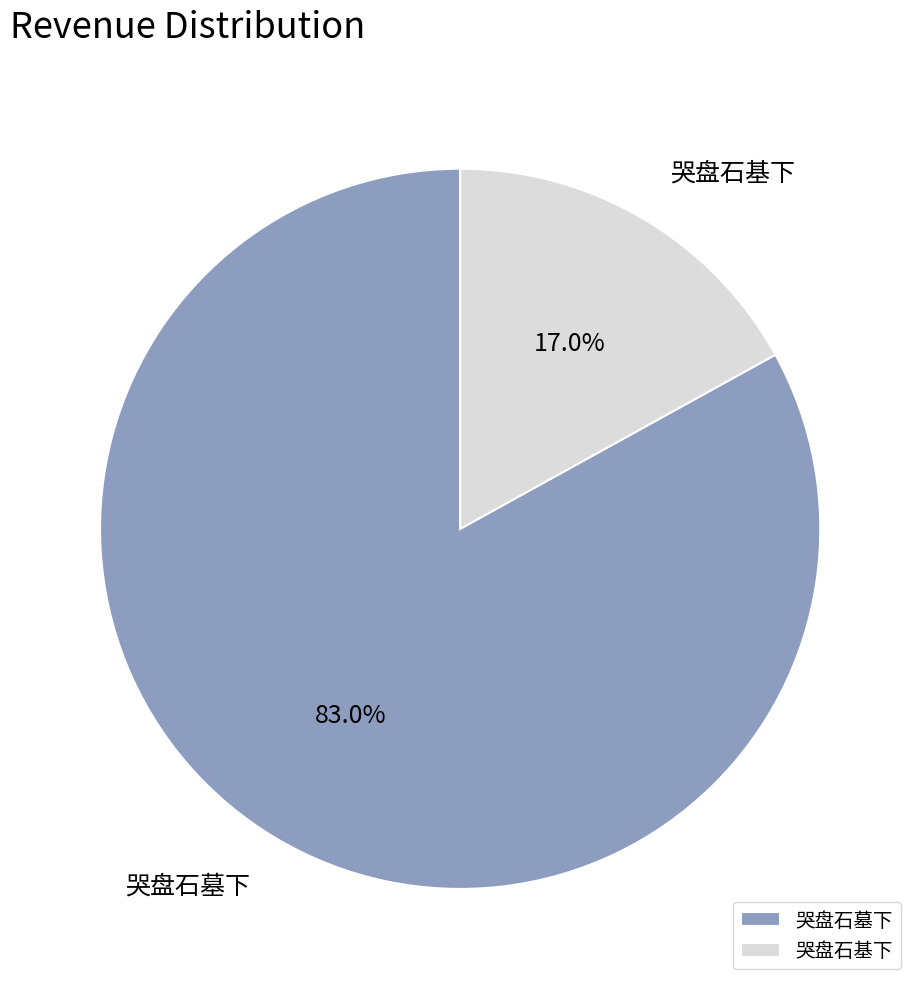

Count the number of slices in the pie.

2